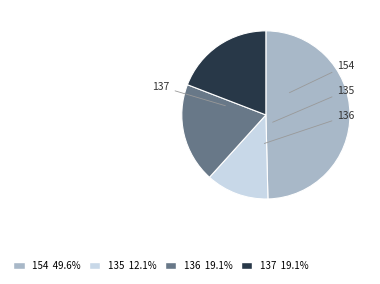

To the nearest percent, what portion does 154 represent?

50%